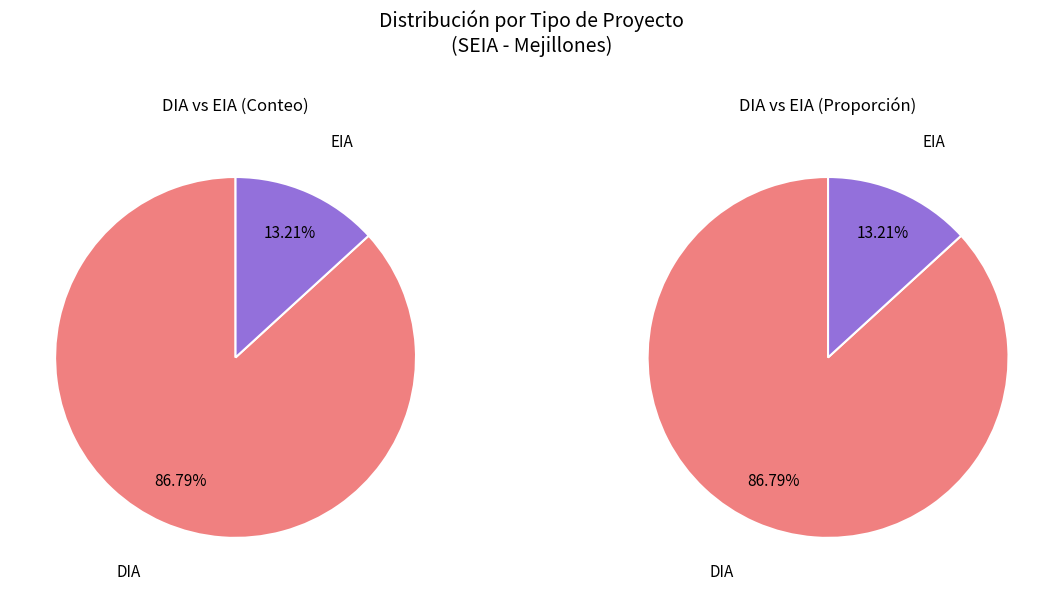

To the nearest percent, what is the difference between the largest and smallest slice percentages?

74%